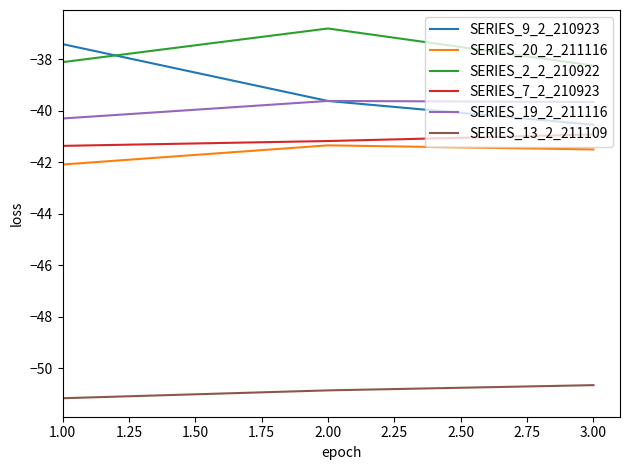

Which series has the largest total across all categories?

SERIES_2_2_210922